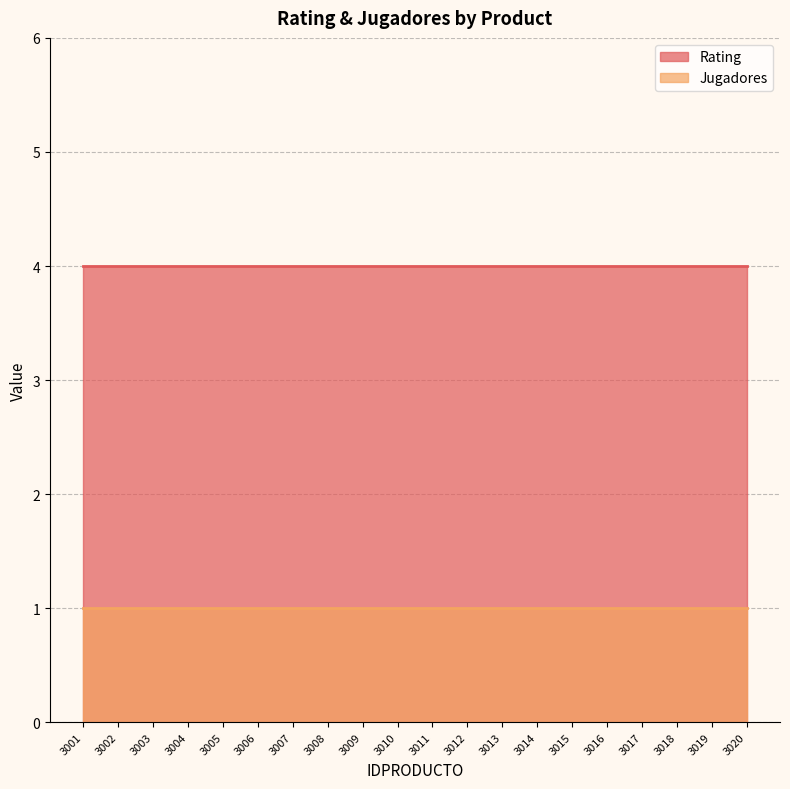

What is the sum of the Rating values at 3017 and 3008?

8